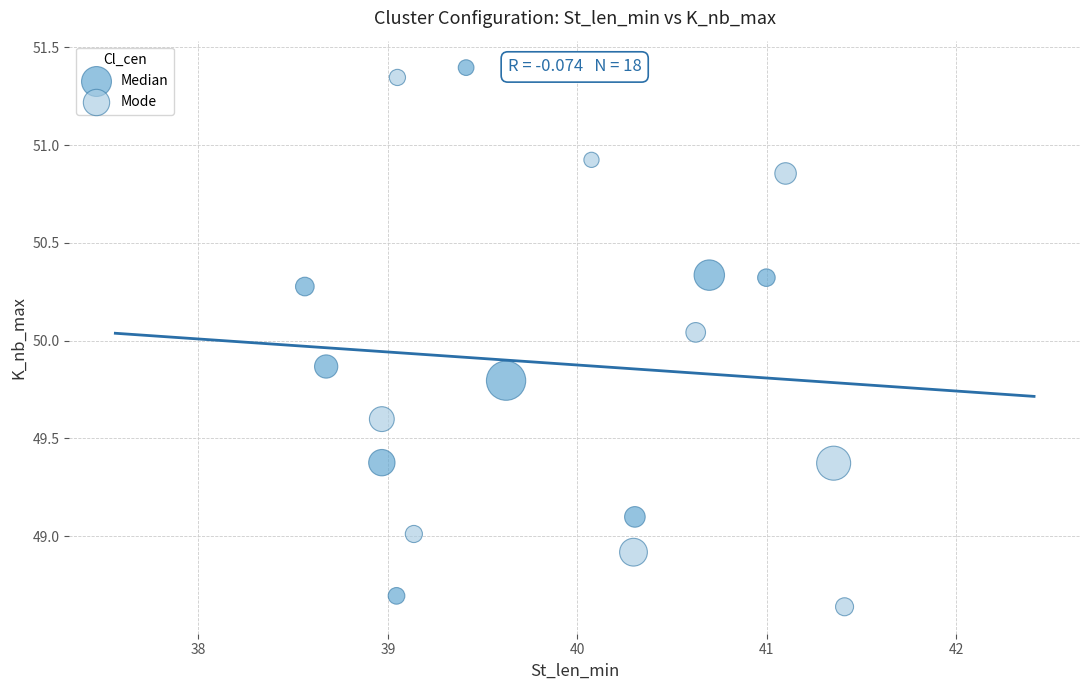

Which series contains the highest Y value?

Median